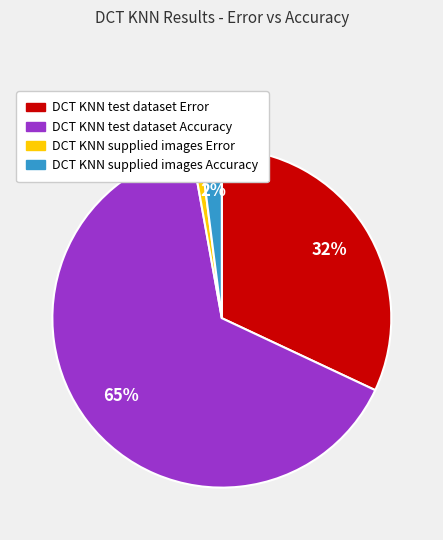

Is there a majority slice in this chart?

Yes